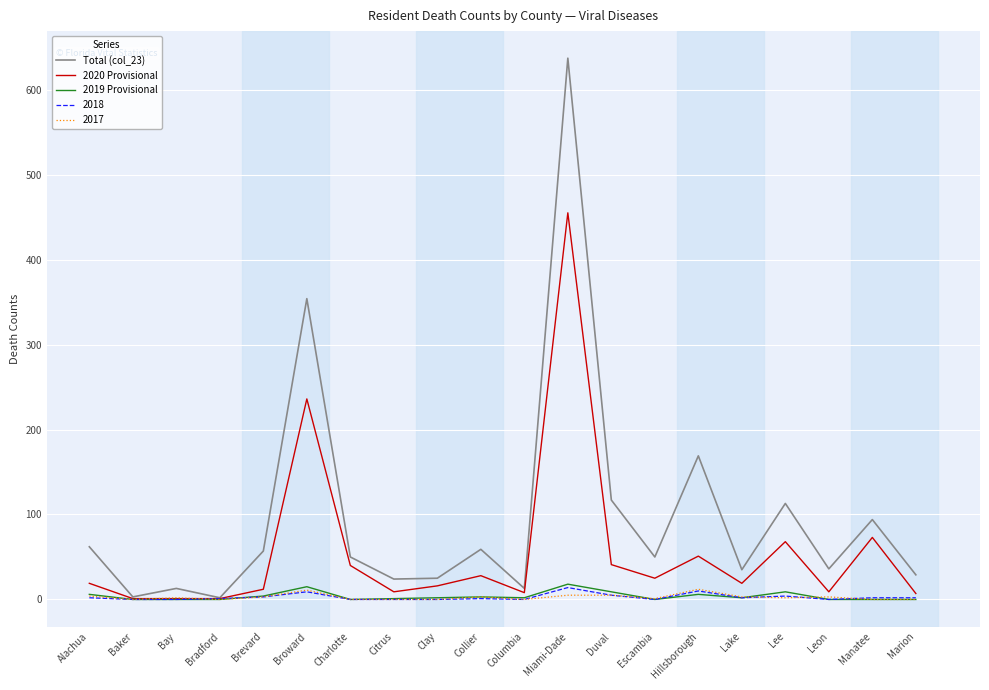

At which category is the sum across all series the highest?

Miami-Dade